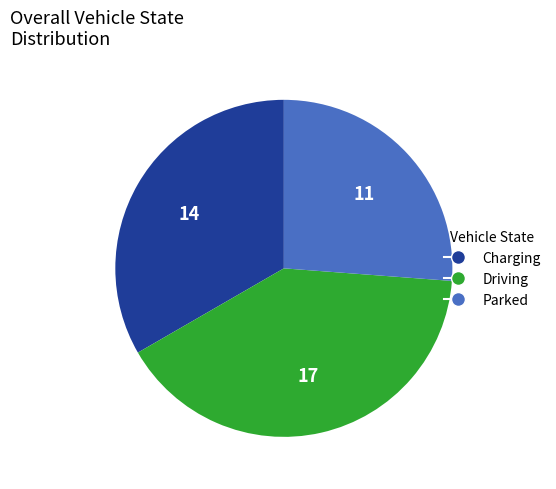

Approximately how many times larger is the value at Charging compared to Driving?

0.8